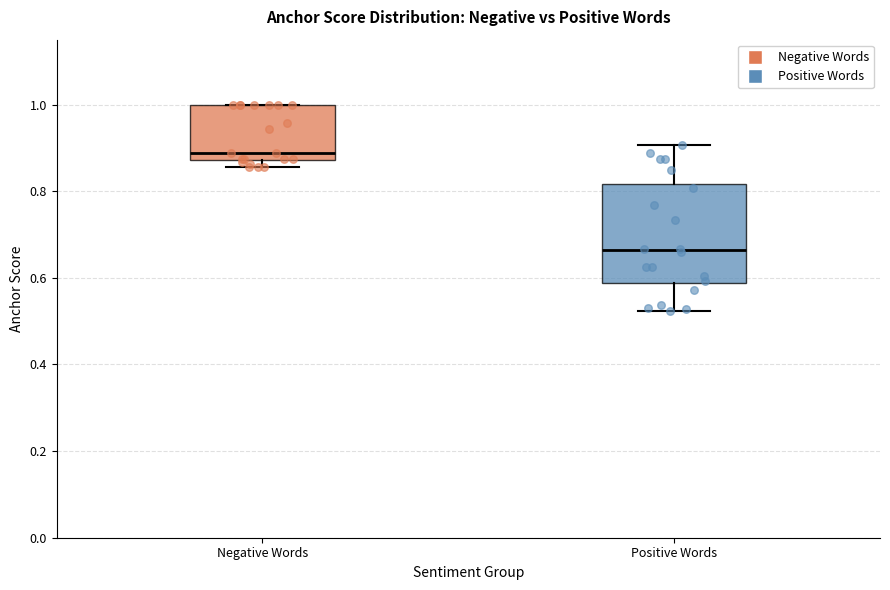

Which box's median line is the highest?

Negative Words